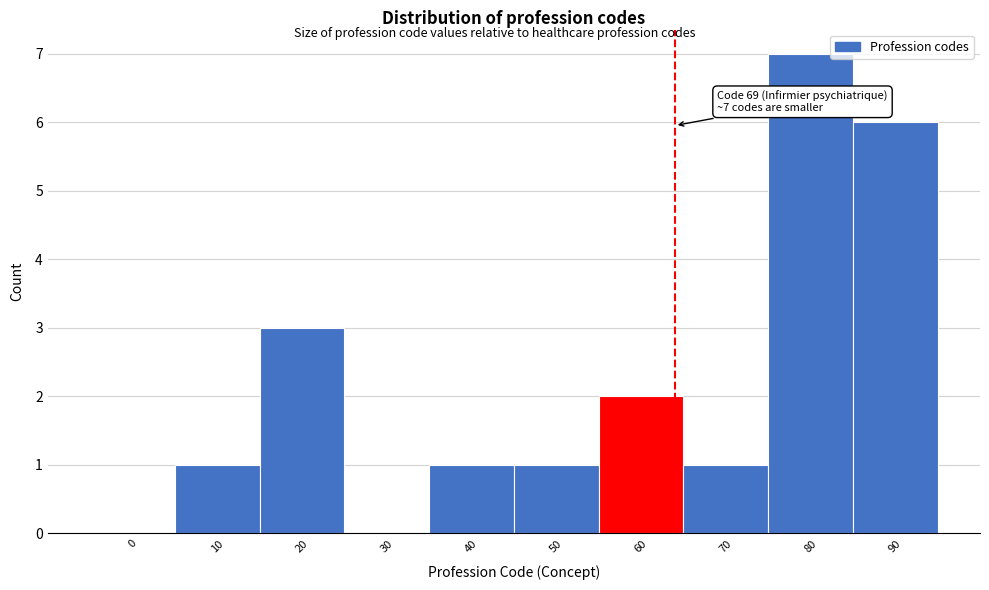

Reading left to right, transcribe all the data shown in this chart.

0=0	10=1	20=3	30=0	40=1	50=1	60=2	70=1	80=7	90=6